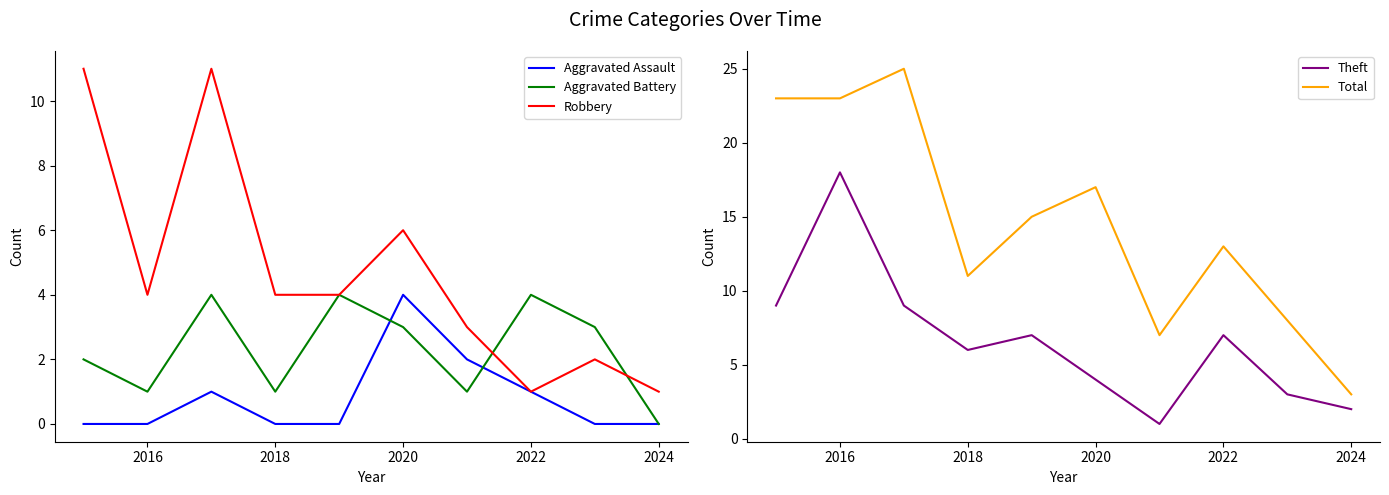

The value of Aggravated Battery at 2020 is 4. True or false?

False